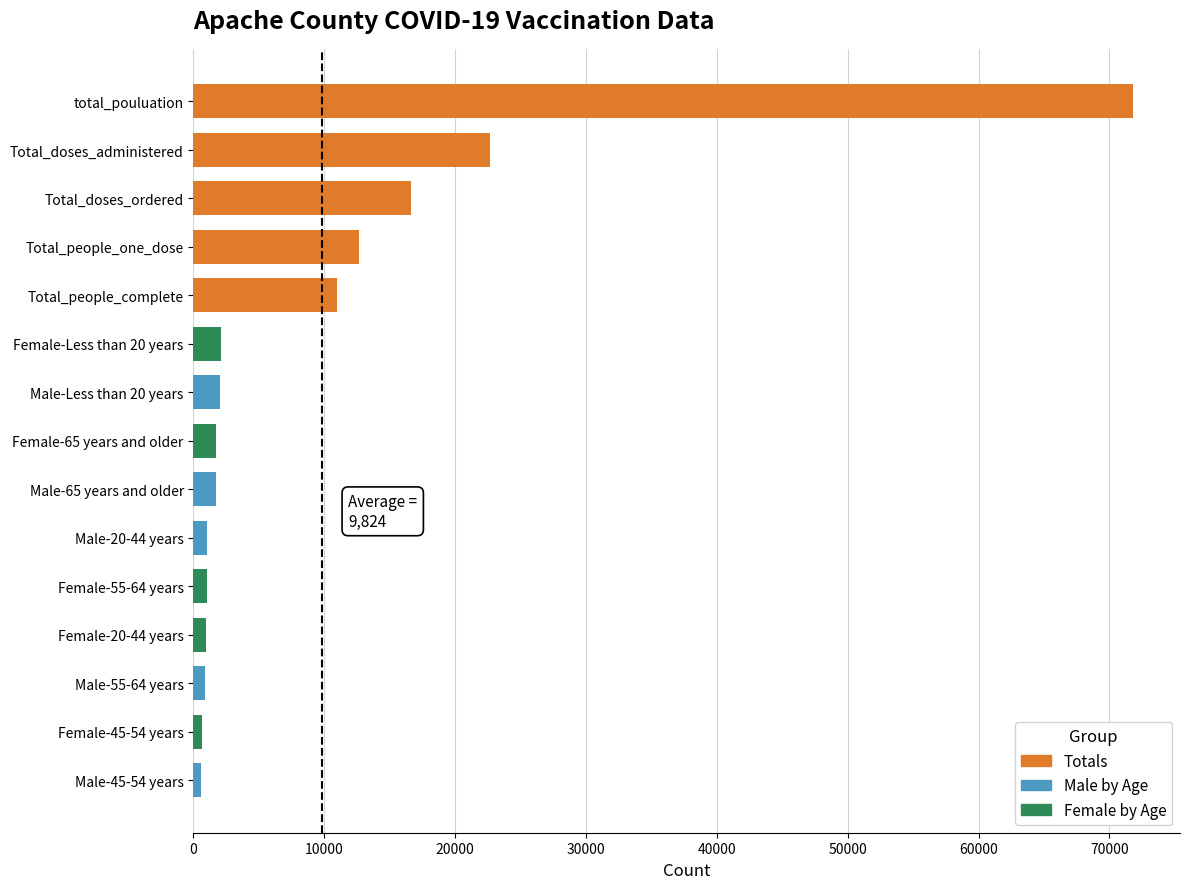

What is the sum of all values?

147364